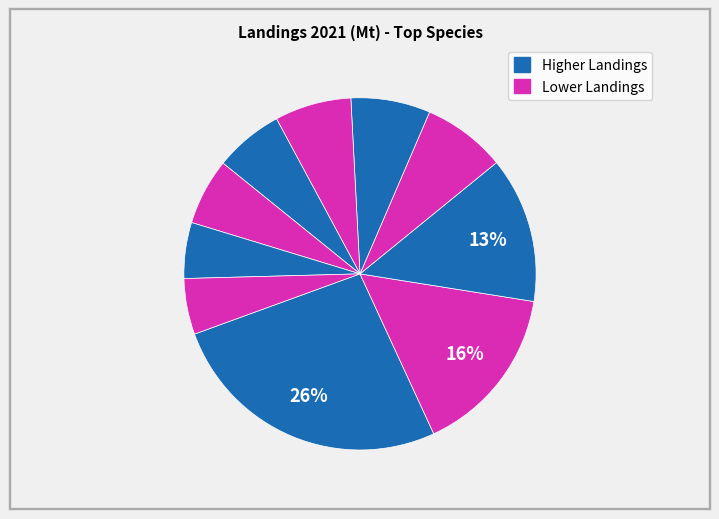

Count the number of slices in the pie.

10